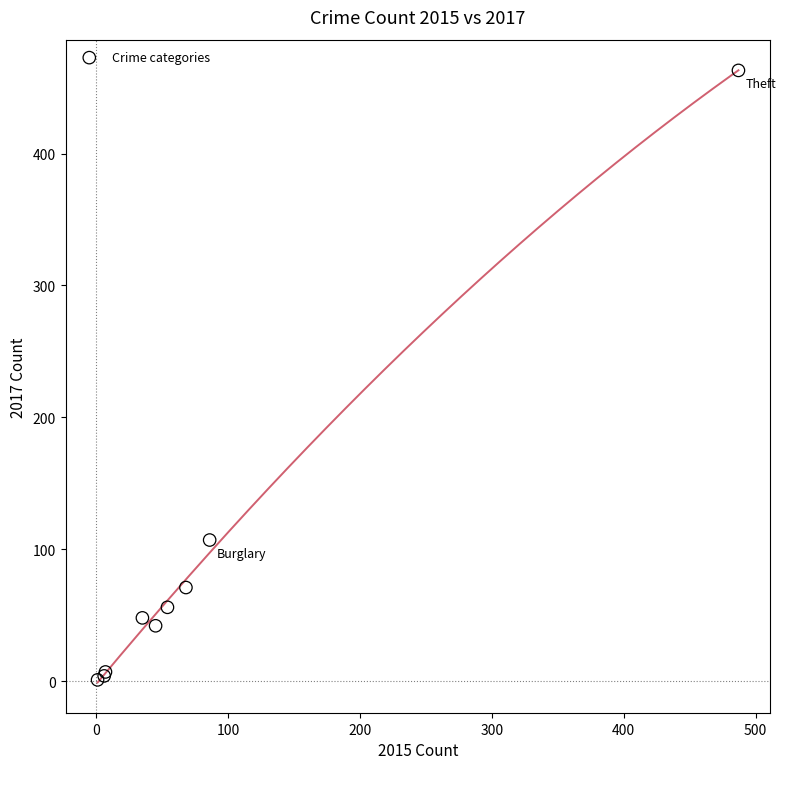

What Y value in the scatter plot is closest to 232?

107